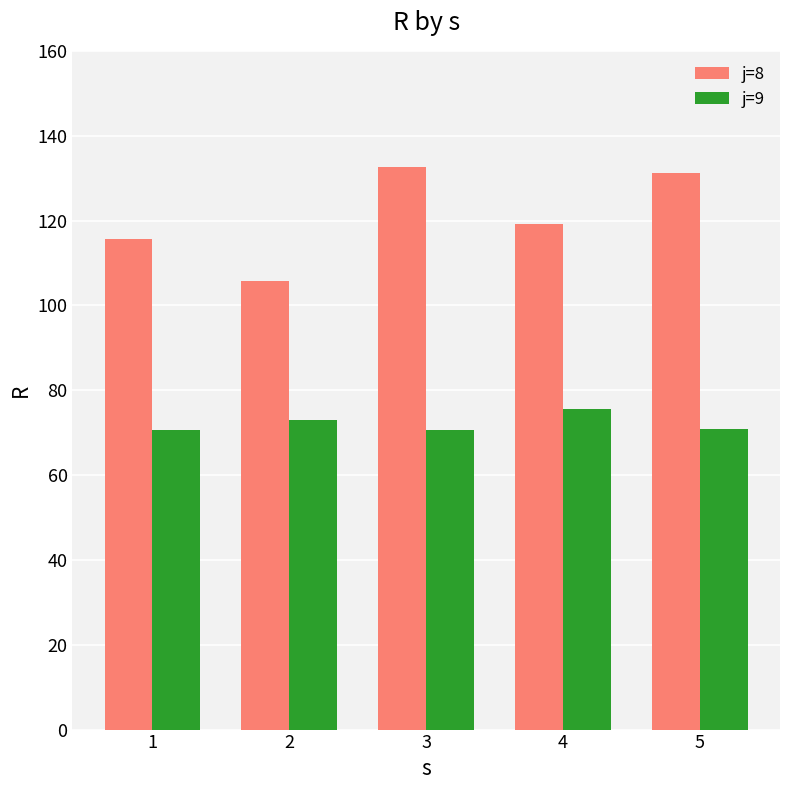

What is the difference between the second highest and minimum values in the j=8 series?

25.6